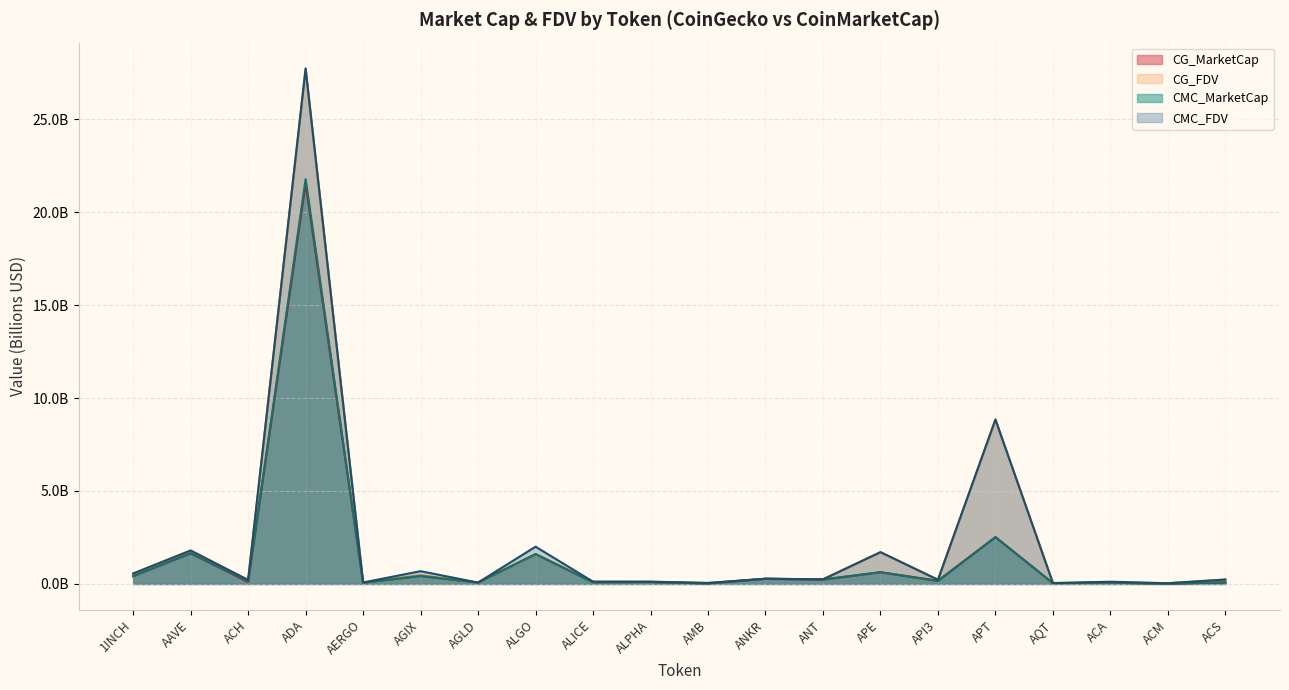

Rank the series by their maximum value, from highest to lowest.

CMC_FDV, CG_FDV, CMC_MarketCap, CG_MarketCap